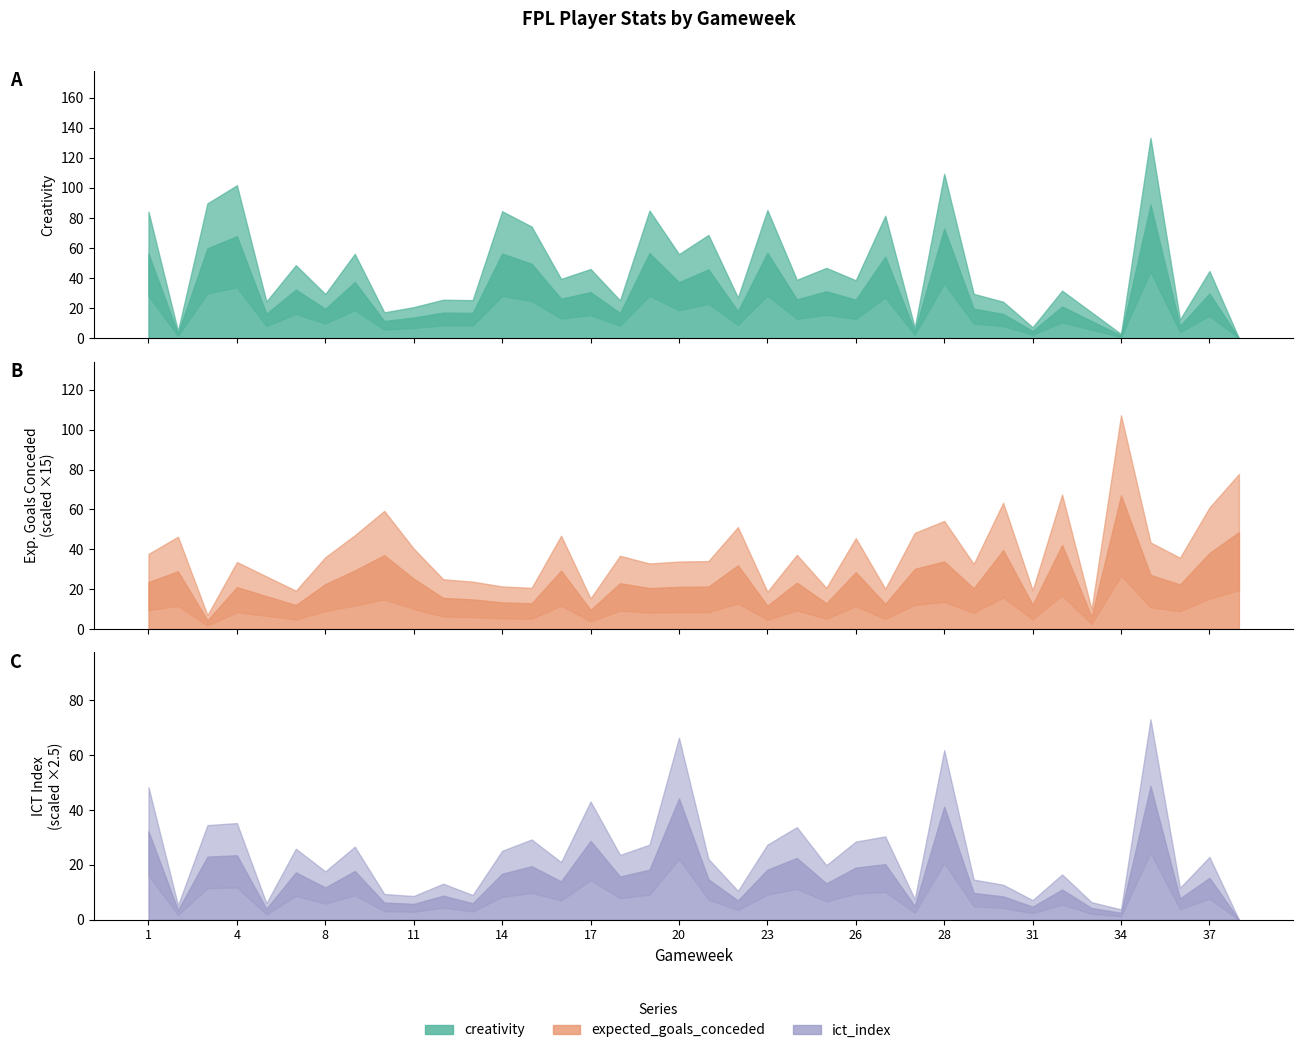

Which series has the largest total across all categories?

creativity